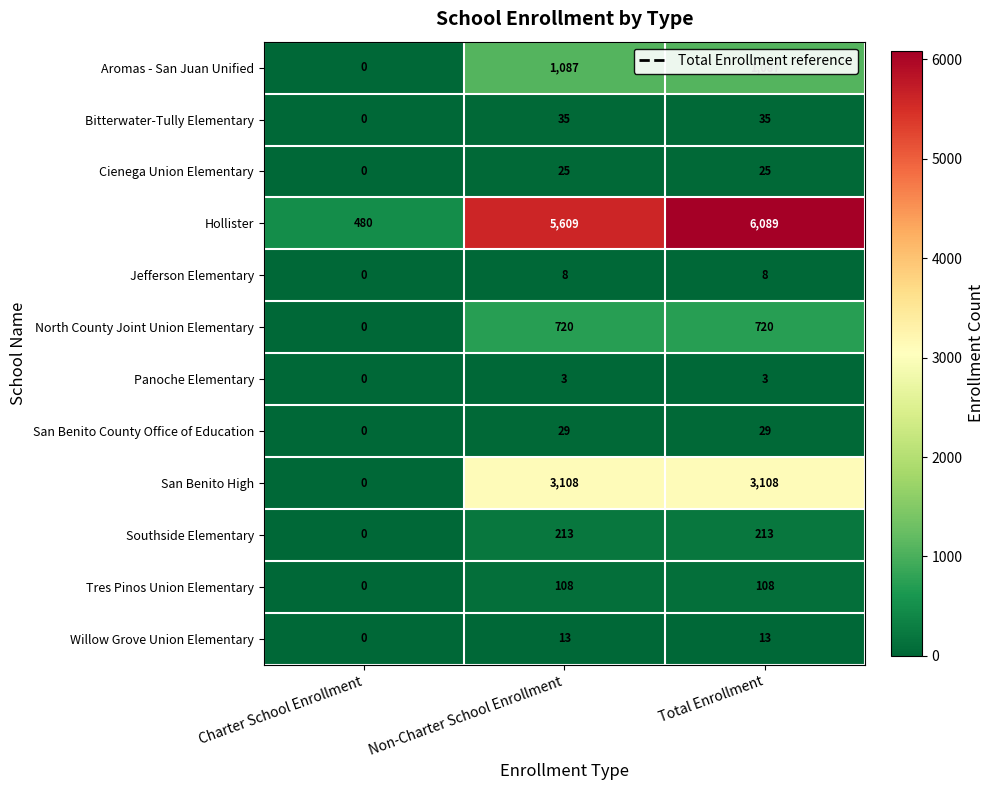

Rank the series by their maximum value, from highest to lowest.

Hollister, San Benito High, Aromas - San Juan Unified, North County Joint Union Elementary, Southside Elementary, Tres Pinos Union Elementary, Bitterwater-Tully Elementary, San Benito County Office of Education, Cienega Union Elementary, Willow Grove Union Elementary, Jefferson Elementary, Panoche Elementary